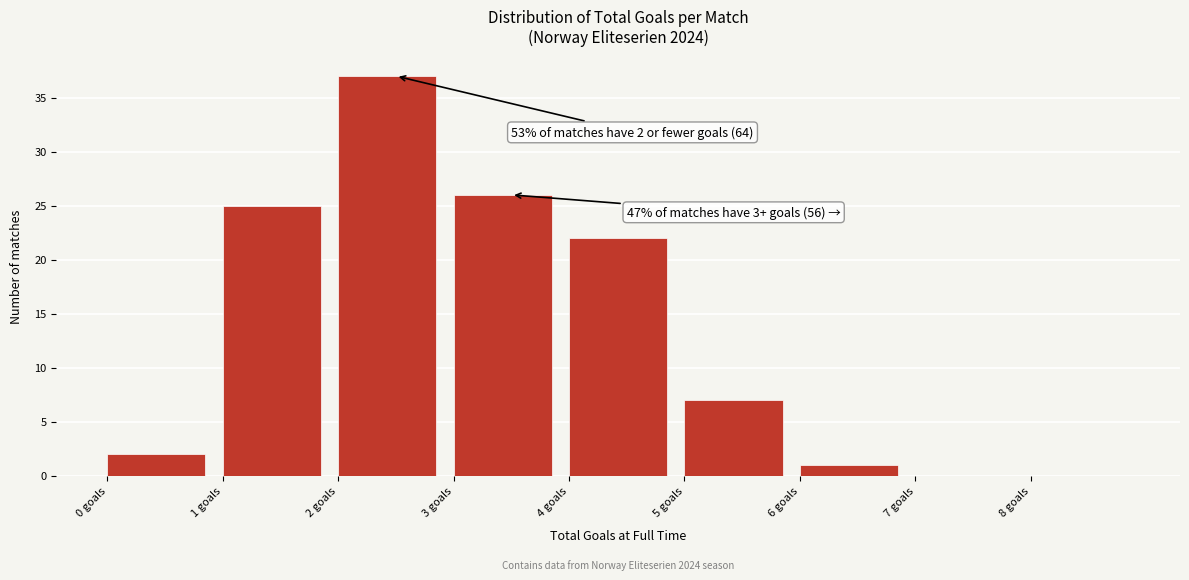

Over which range of the x-axis is the bar tallest?

2 to 3